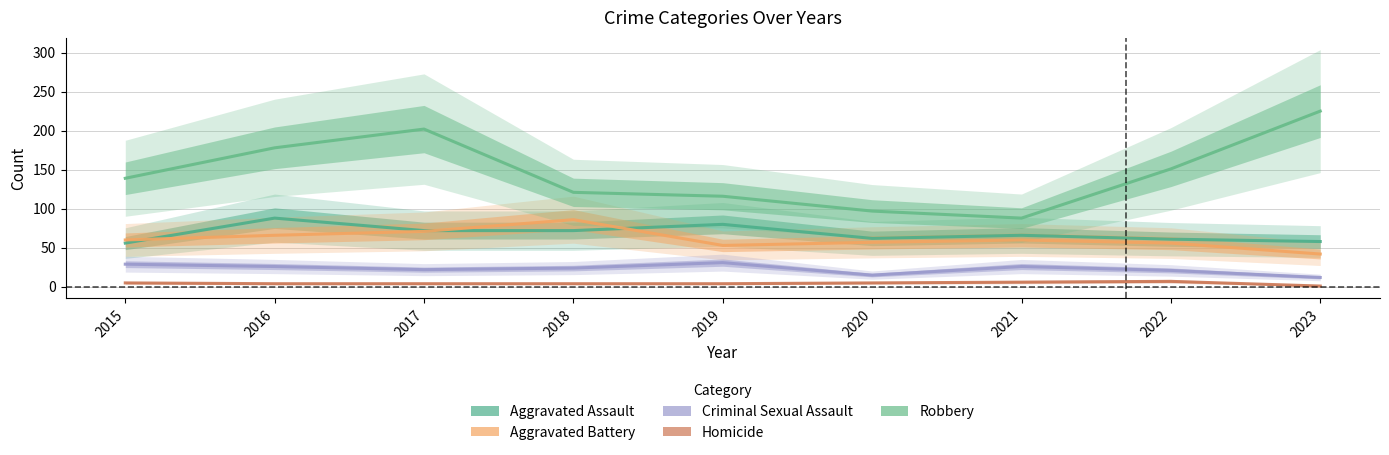

How many interior local peaks does the Criminal Sexual Assault series have?

2